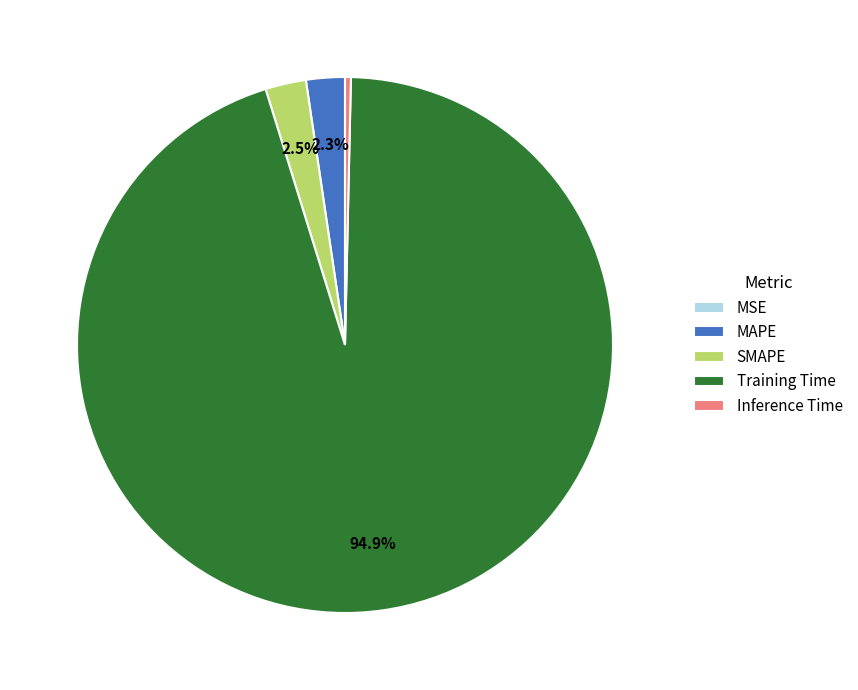

Which slice is the largest?

Training Time